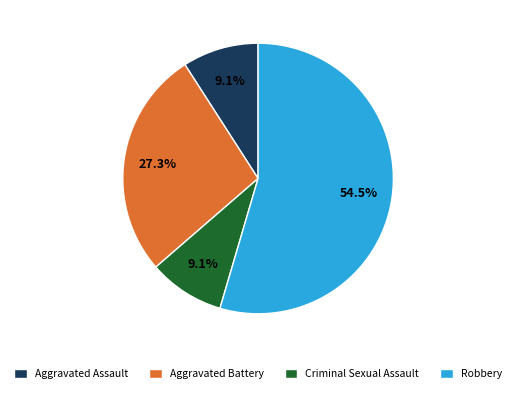

Do Criminal Sexual Assault and Aggravated Assault together represent more than half of the pie?

No